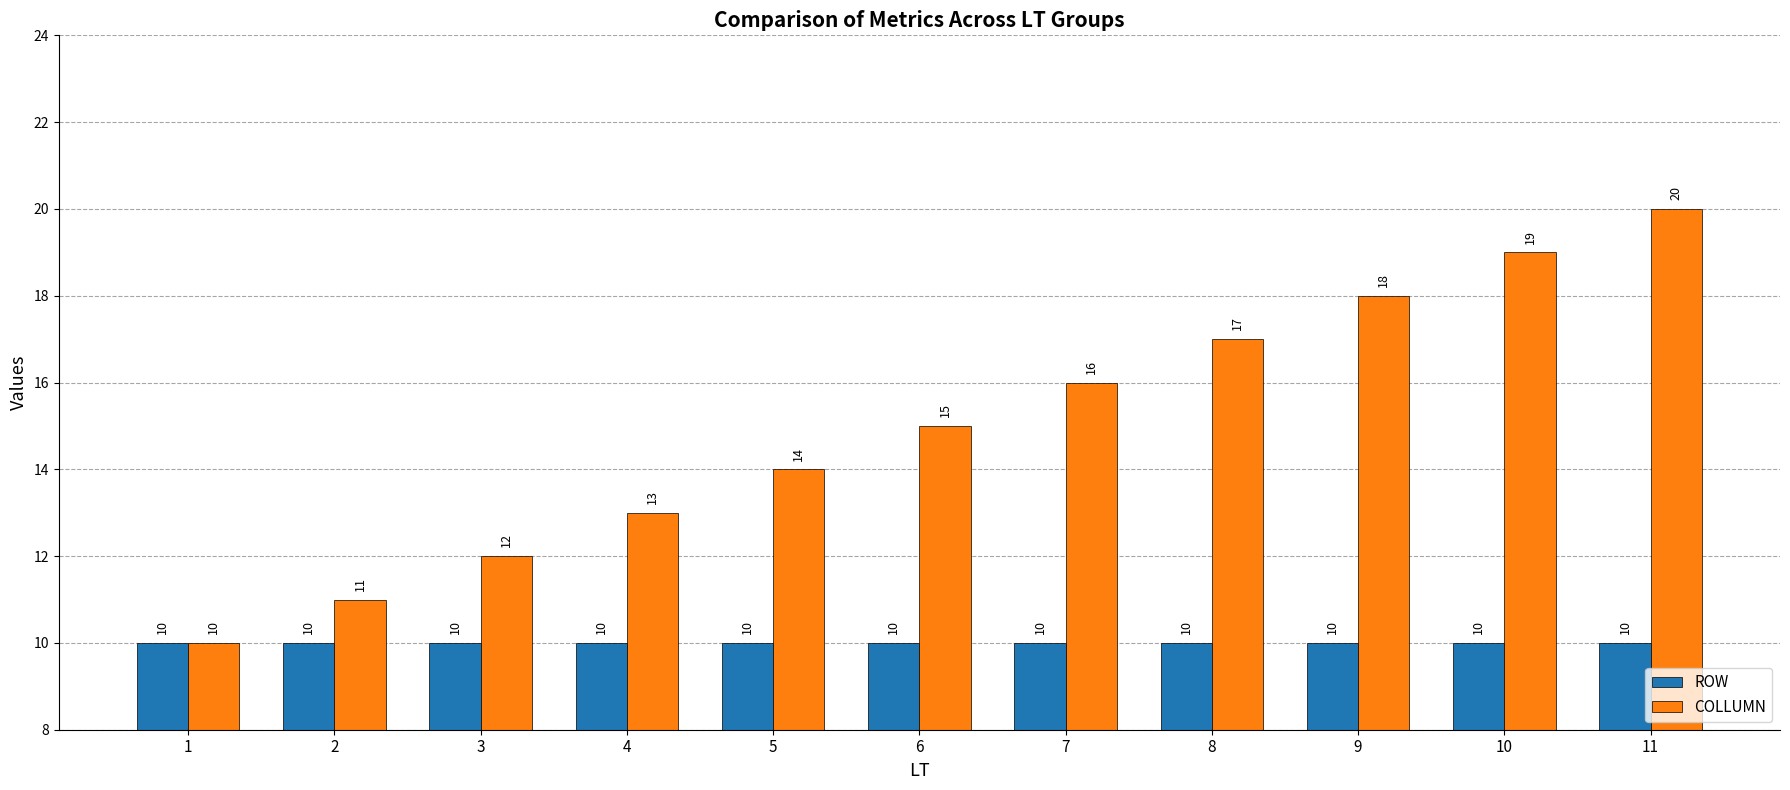

Reading left to right, transcribe all the data shown in this chart.

ROW: 10	10	10	10	10	10	10	10	10	10	10
COLLUMN: 10	11	12	13	14	15	16	17	18	19	20